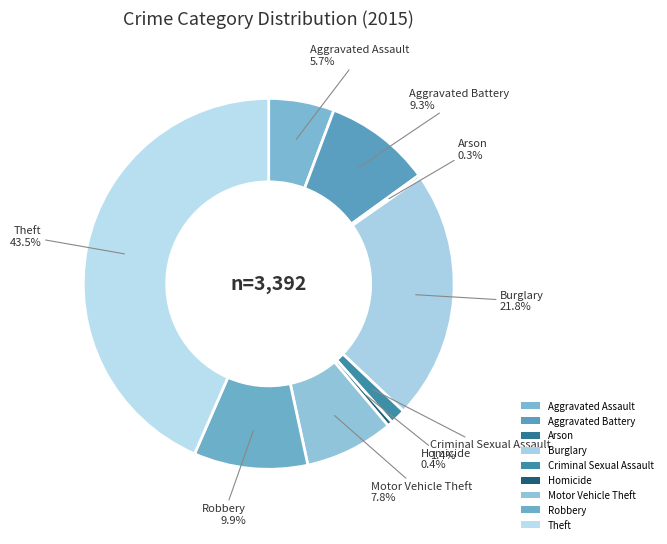

Between Arson and Burglary, which is larger?

Burglary